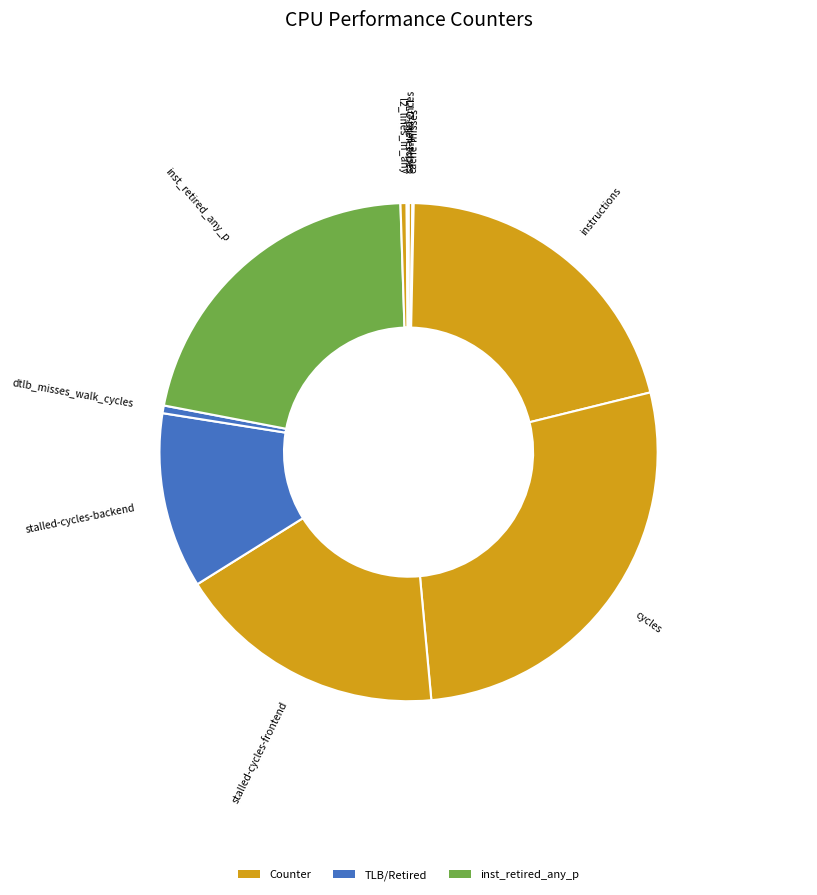

Which slice is the largest?

cycles